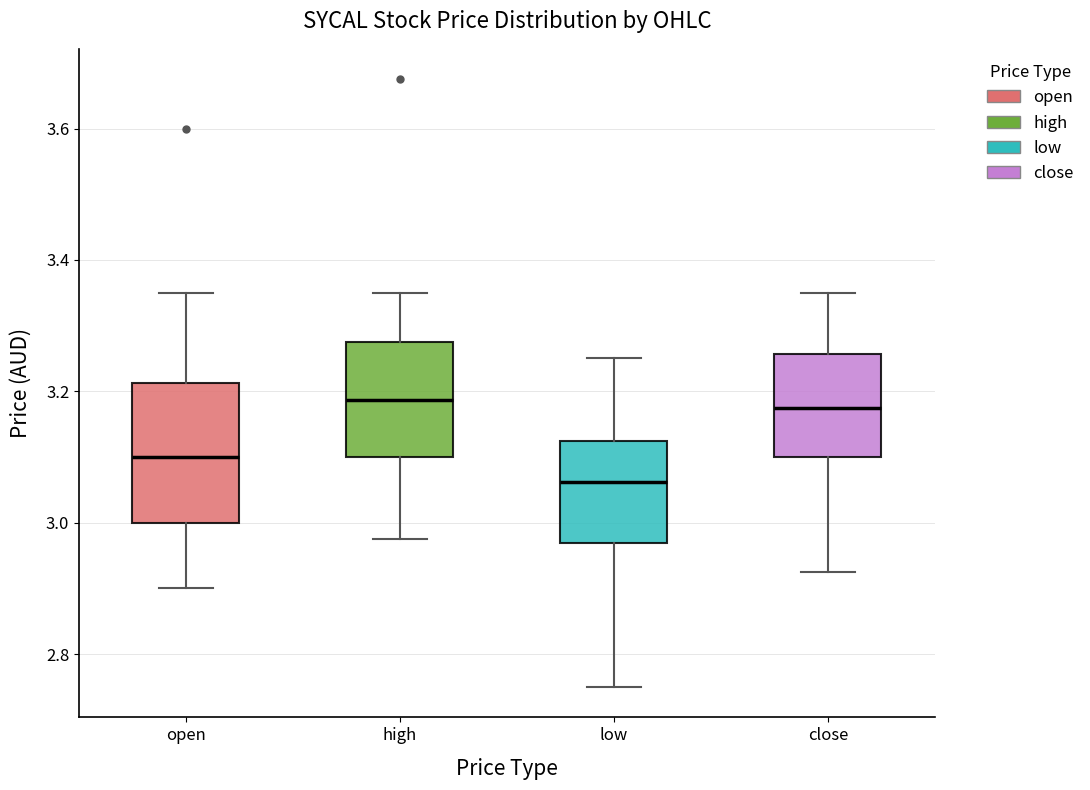

Which box's median line is the lowest?

low